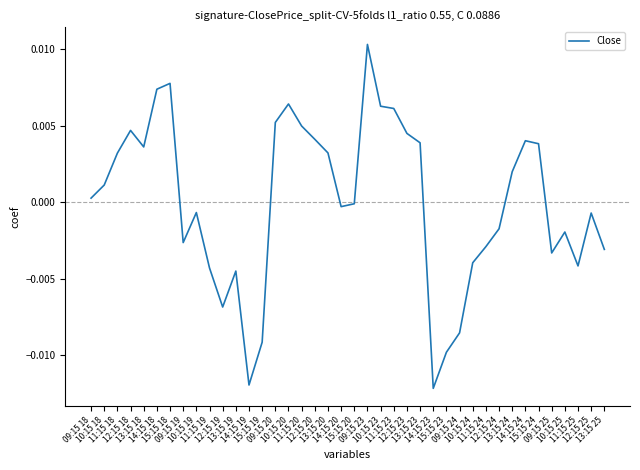

Rank the categories by value from lowest to highest.

14:15 23, 14:15 19, 15:15 23, 15:15 19, 09:15 24, 12:15 19, 13:15 19, 11:15 19, 11:15 25, 10:15 24, 09:15 25, 13:15 25, 11:15 24, 09:15 19, 10:15 25, 12:15 24, 12:15 25, 10:15 19, 14:15 20, 15:15 20, 09:15 18, 10:15 18, 13:15 24, 11:15 18, 13:15 20, 13:15 18, 15:15 24, 13:15 23, 14:15 24, 12:15 20, 12:15 23, 12:15 18, 11:15 20, 09:15 20, 11:15 23, 10:15 23, 10:15 20, 14:15 18, 15:15 18, 09:15 23